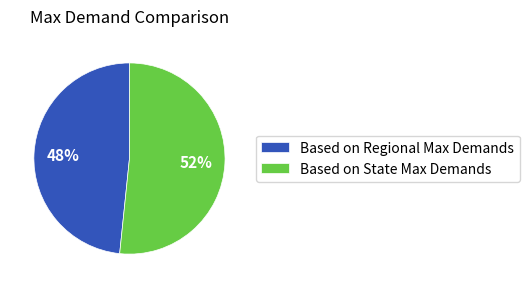

How many slices are in this pie chart?

2